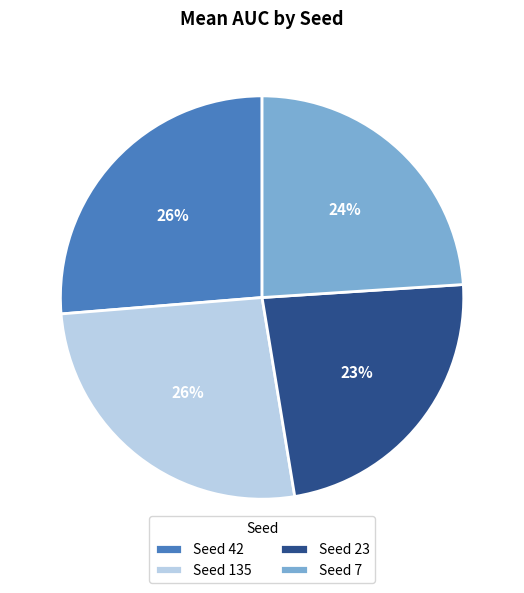

Do Seed 7 and Seed 42 together represent more than half of the pie?

Yes